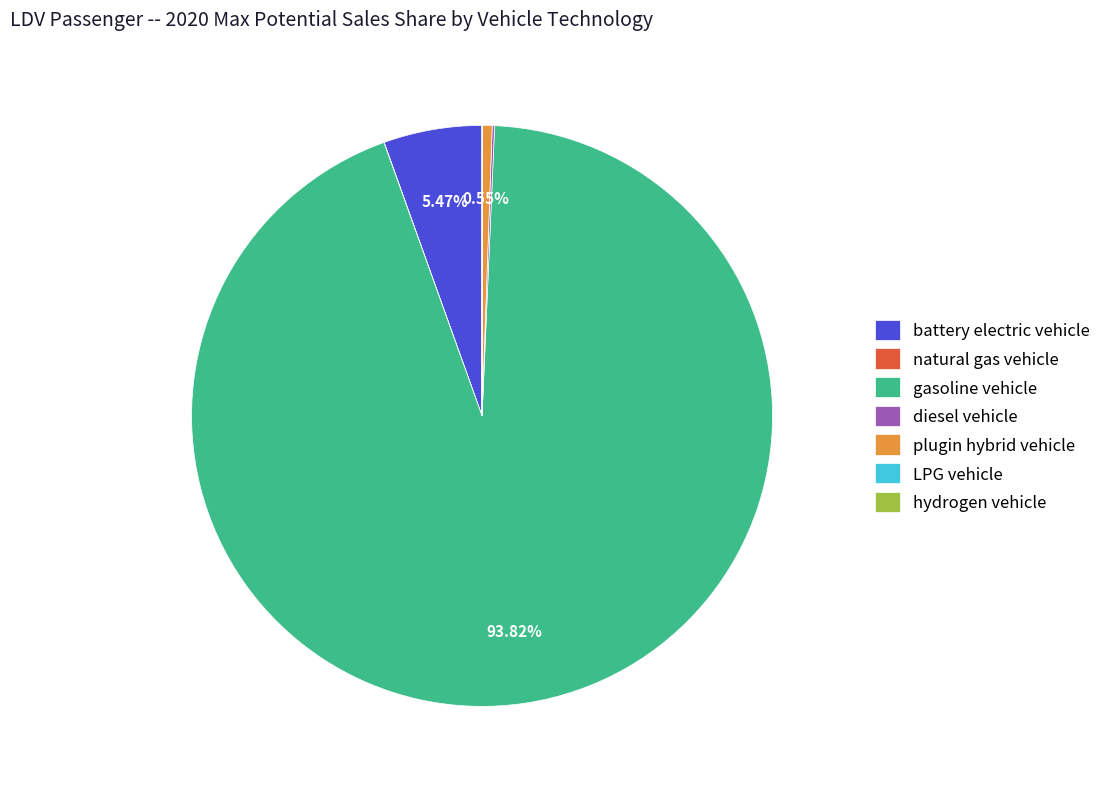

What percentage is the plugin hybrid vehicle slice, to the nearest percent?

1%